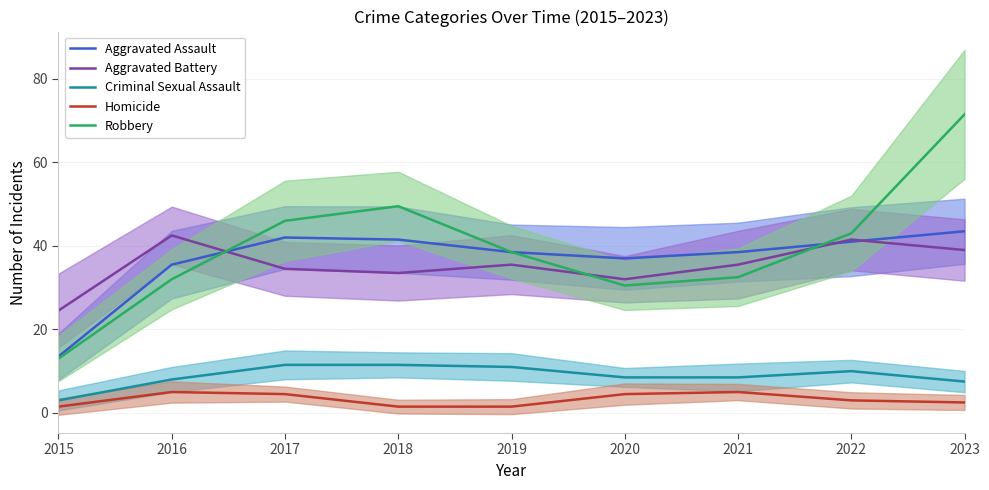

The Criminal Sexual Assault series shows 2.6 at 2019. True or false?

False